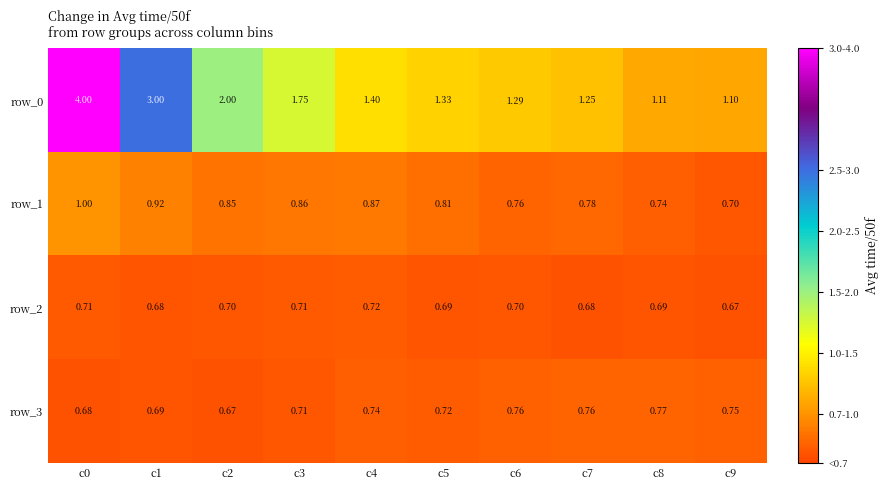

Is it true that row_1 equals 0.4 at c7?

False